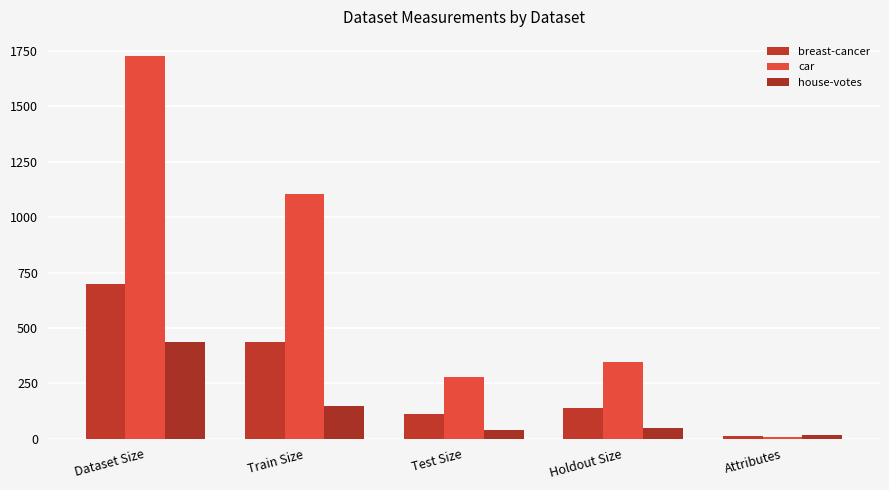

What are all the series names shown in the legend?

breast-cancer, car, house-votes